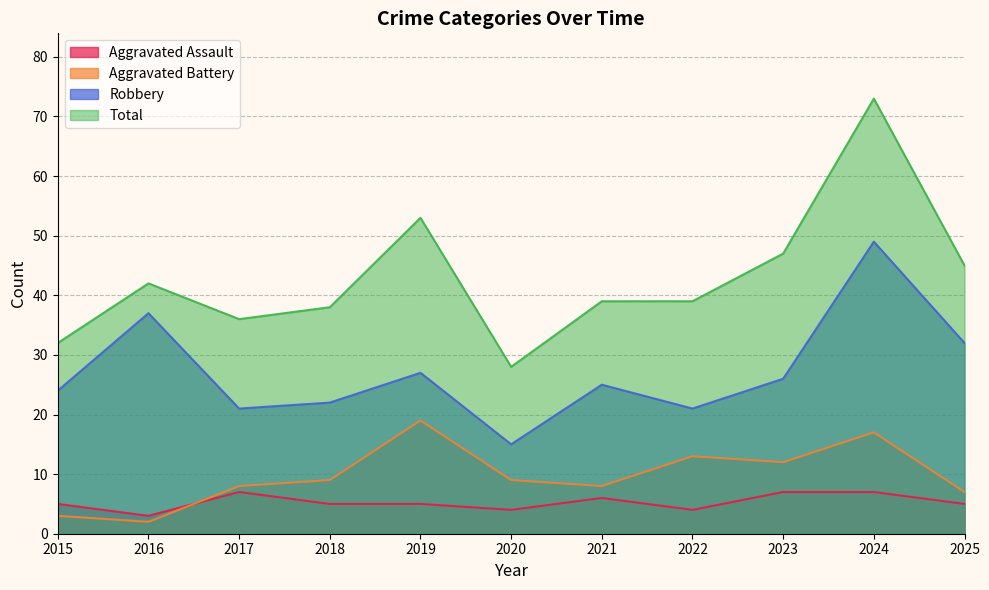

Where does the Aggravated Battery series first go above 9?

2019